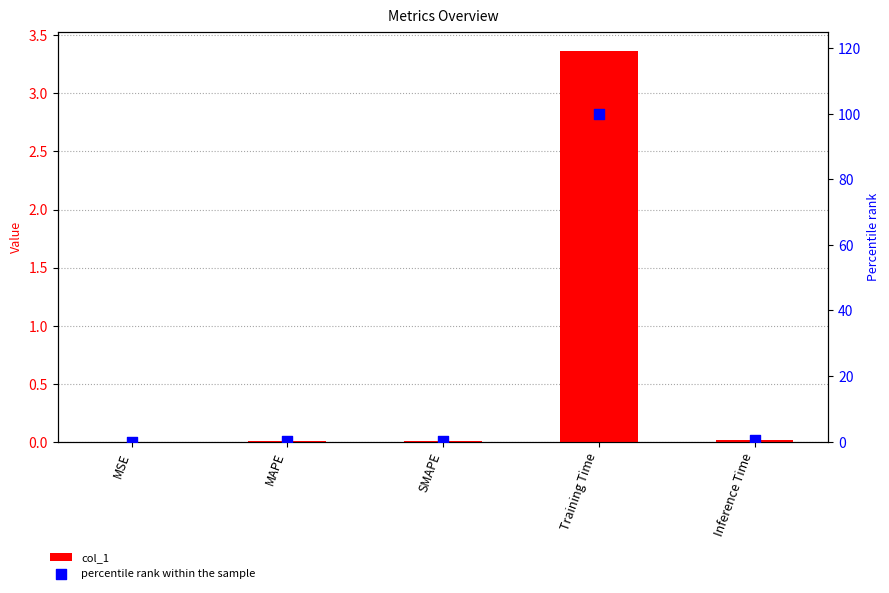

What are all the series names shown in the legend?

col_1, percentile rank within the sample